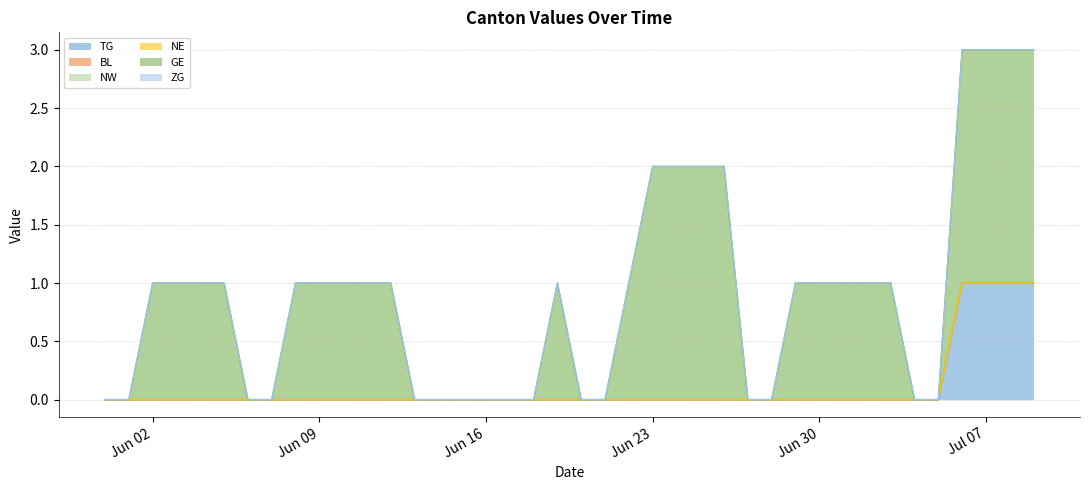

What is the label of the 4th point from the right?

2020-07-06